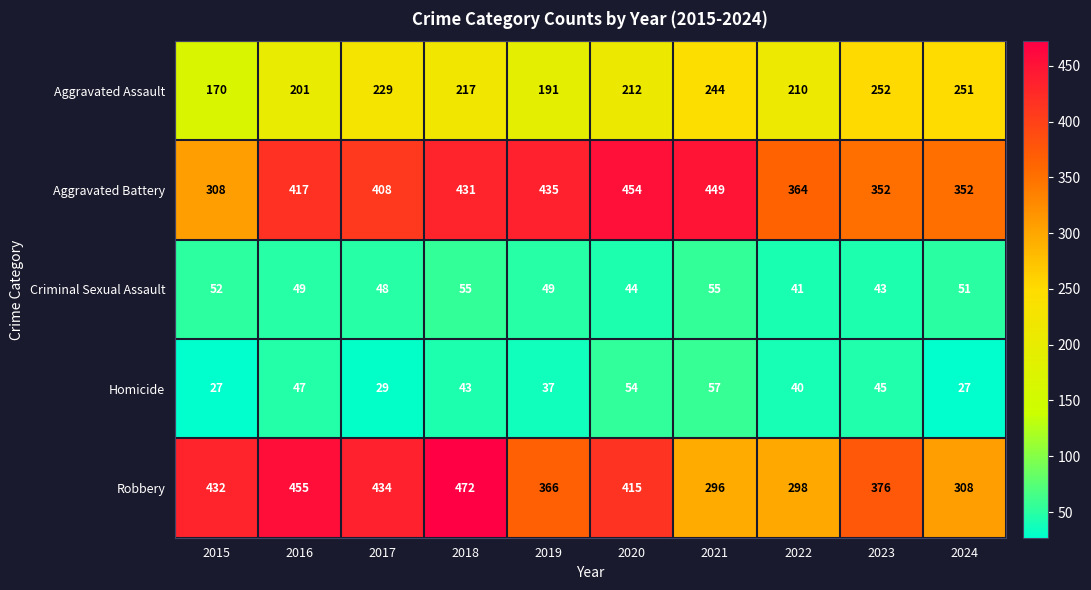

What is the greatest value displayed?

472